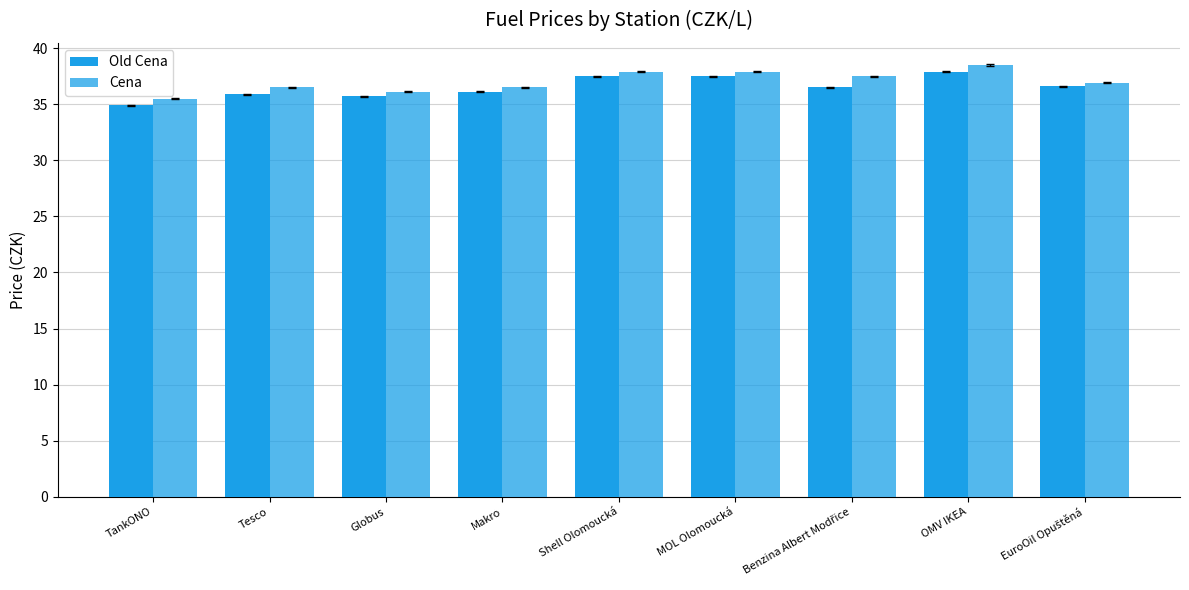

How many distinct data groups are displayed?

2